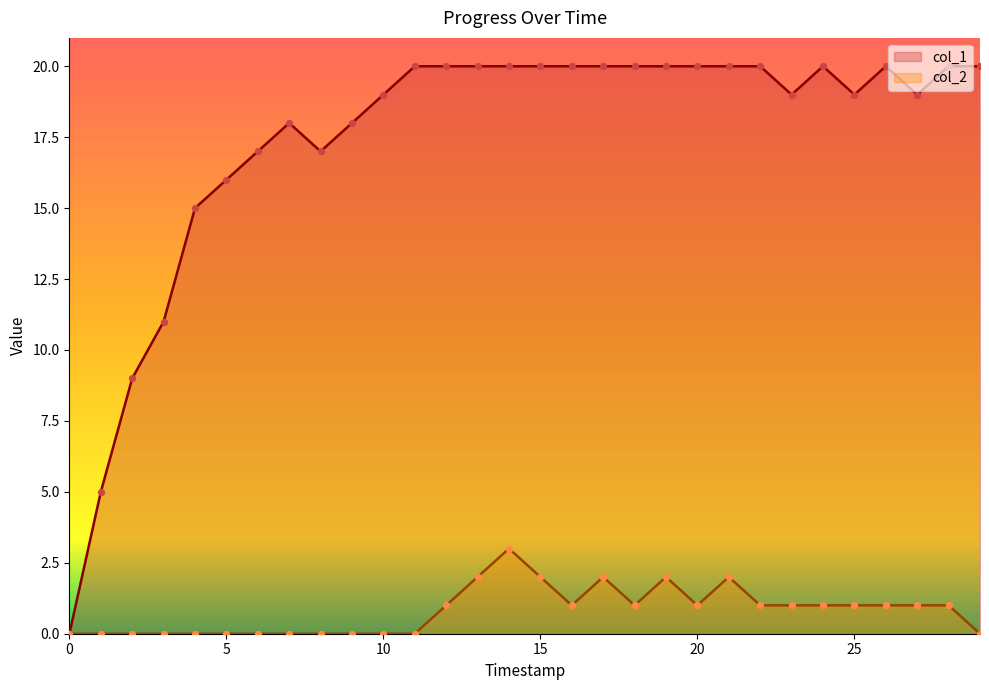

Which series has the largest Y range (max minus min)?

col_1